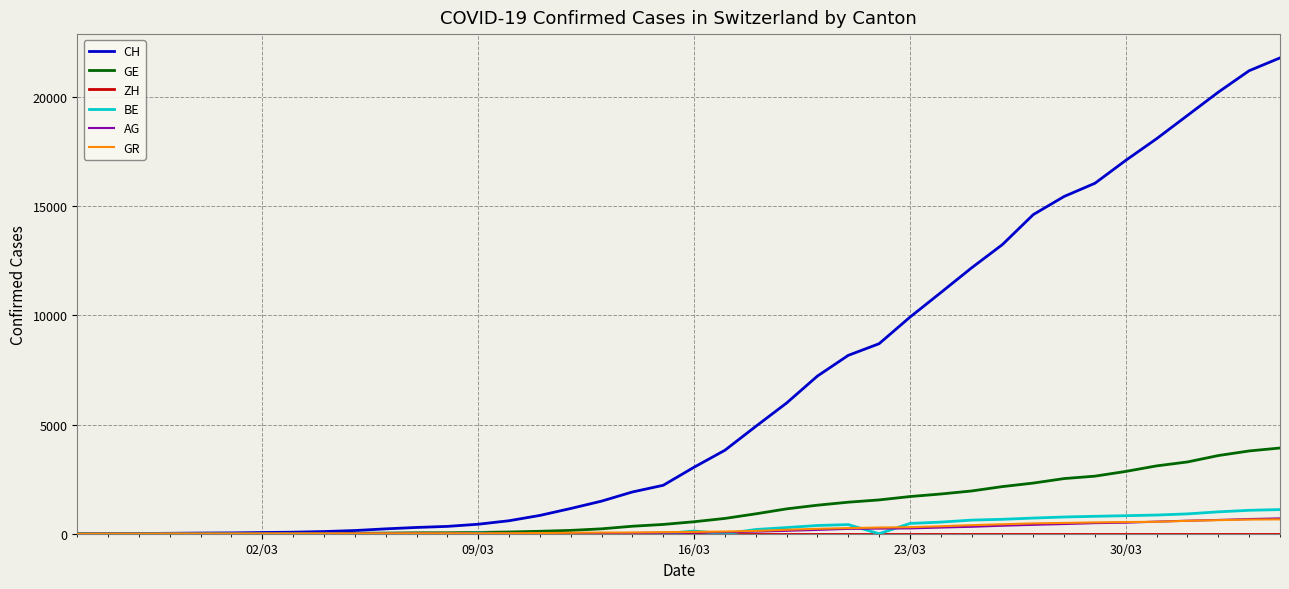

True or false: BE and AG intersect in this chart.

True